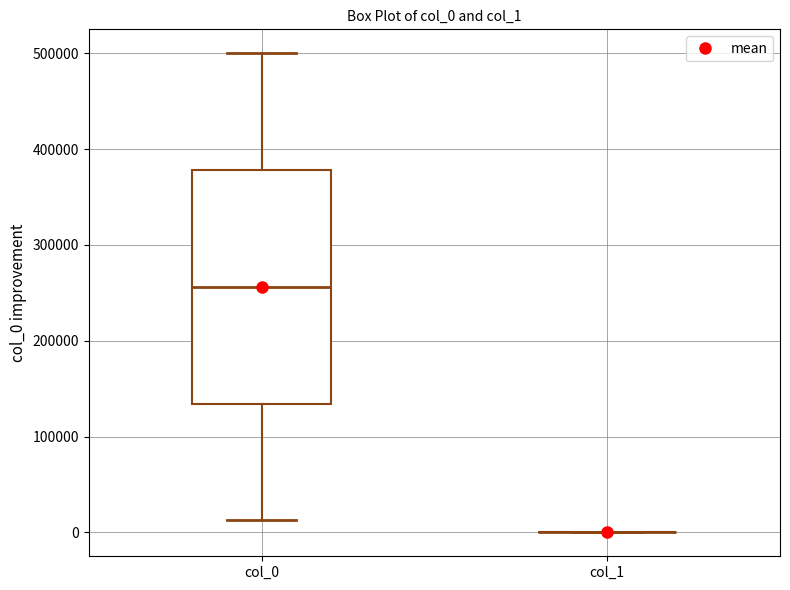

Comparing the boxes themselves (not the whiskers), which one is the tallest?

col_0